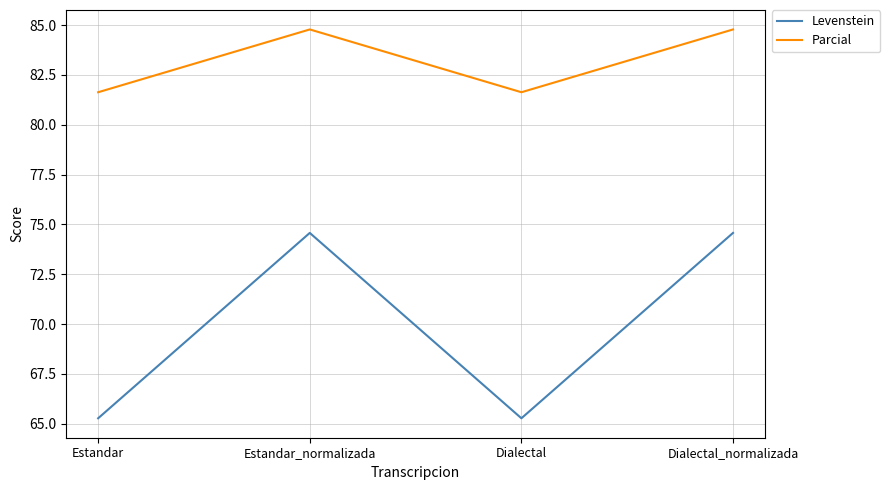

What is the lowest value of the Levenstein series?

65.3